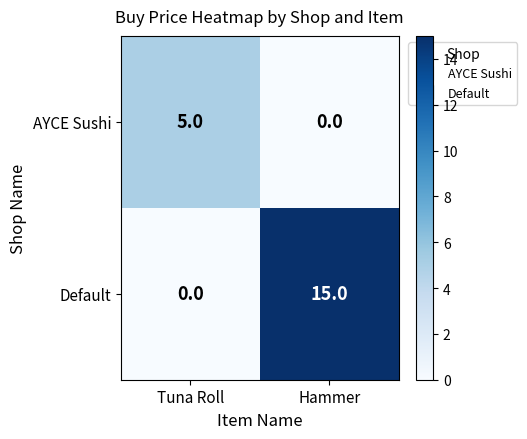

What is the total value across all series at Tuna Roll?

5